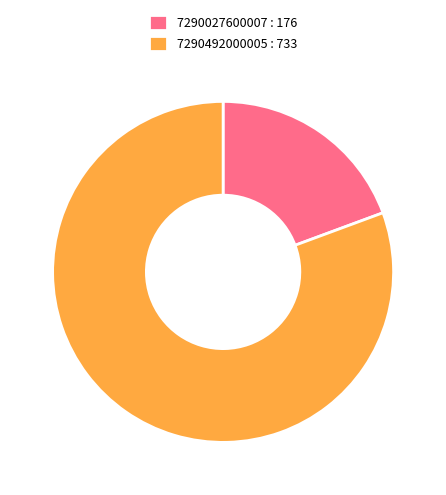

Which has a higher value, 7290027600007 : 176 or 7290492000005 : 733?

7290492000005 : 733